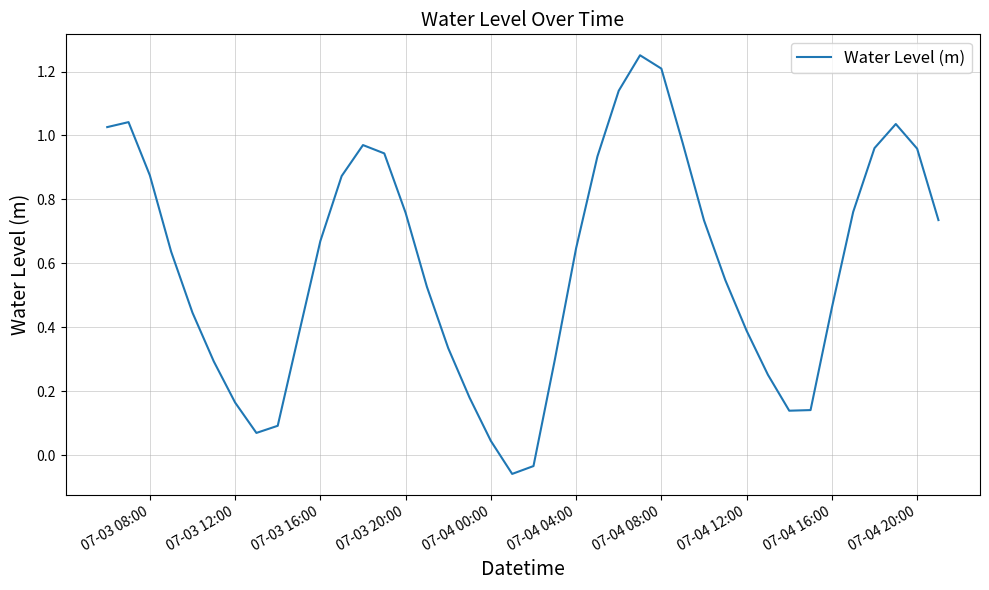

How many lines are shown in the chart?

1